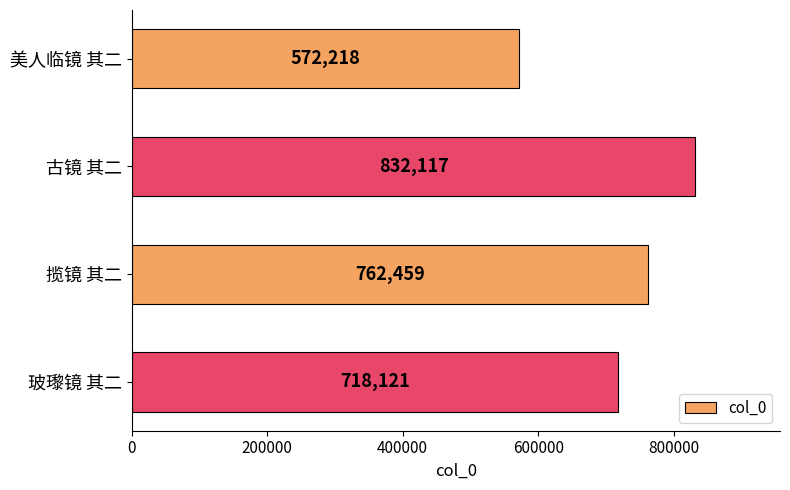

How many values are below 762459?

2